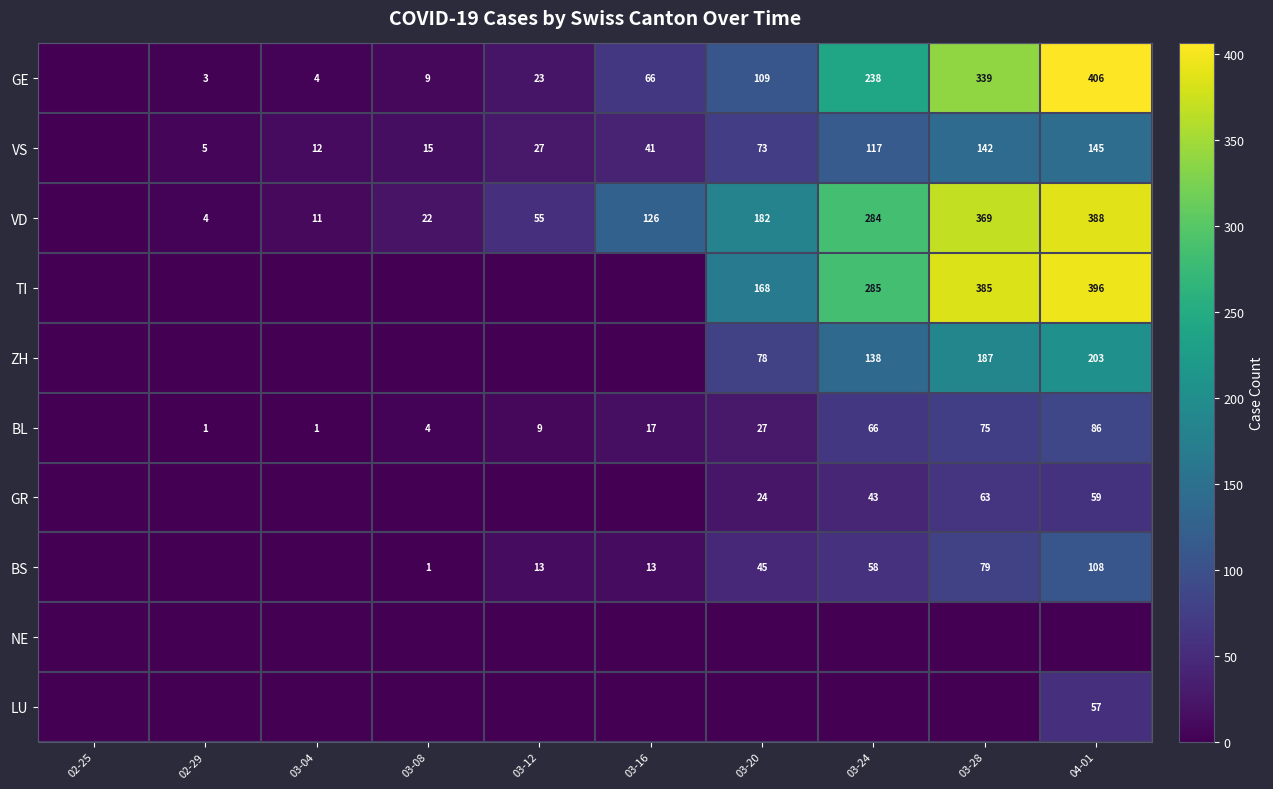

What is the total value across all series at 03-04?

28